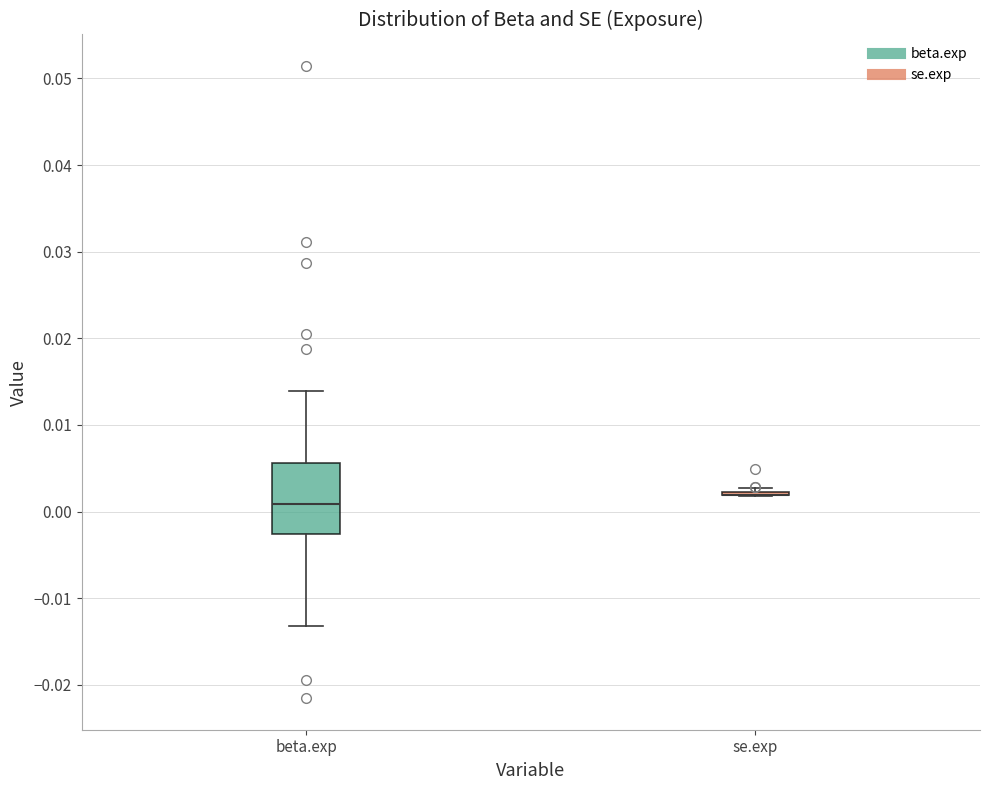

Reading left to right, read every box against the y-axis: the position of its median line, the range the box covers, and the ends of its whiskers. The values are not printed on the chart, so give them approximately, as read against the axis.

beta.exp: median 0.001, box -0.003 to 0.006, whiskers -0.013 to 0.014
se.exp: box collapsed to a line at 0.002, whiskers 0.002 to 0.003